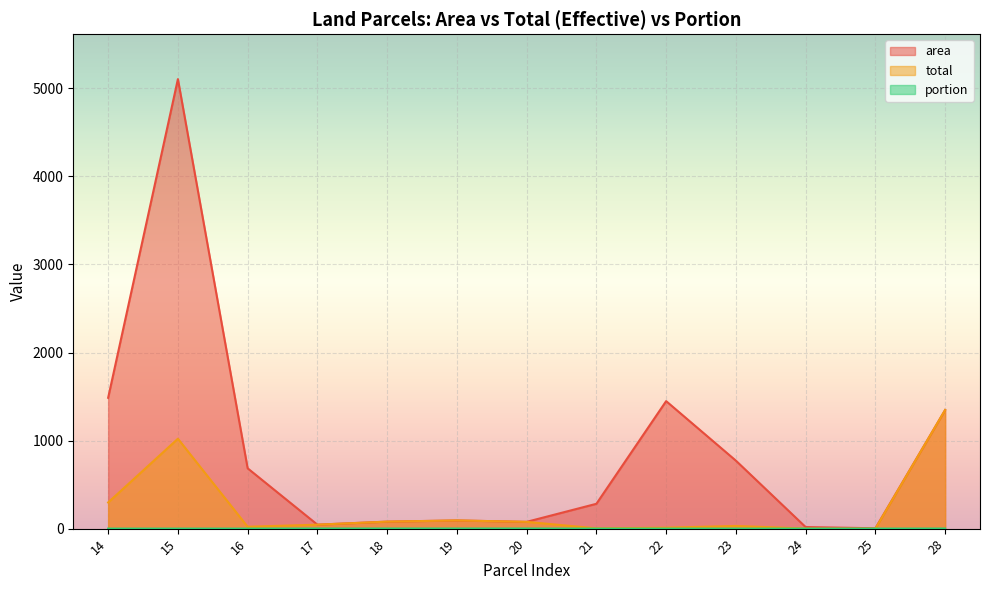

Does the chart display data point markers on the line(s)?

No